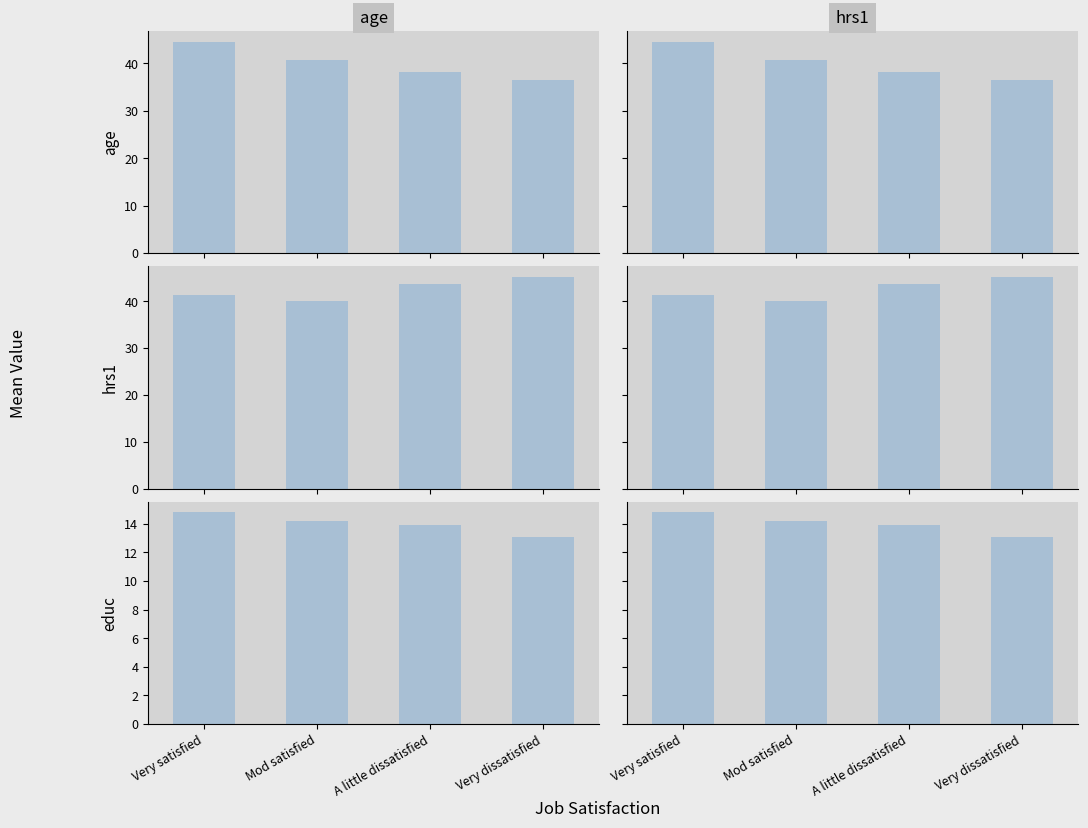

List the labels in order of educ value, smallest first.

Very dissatisfied, A little dissatisfied, Mod satisfied, Very satisfied